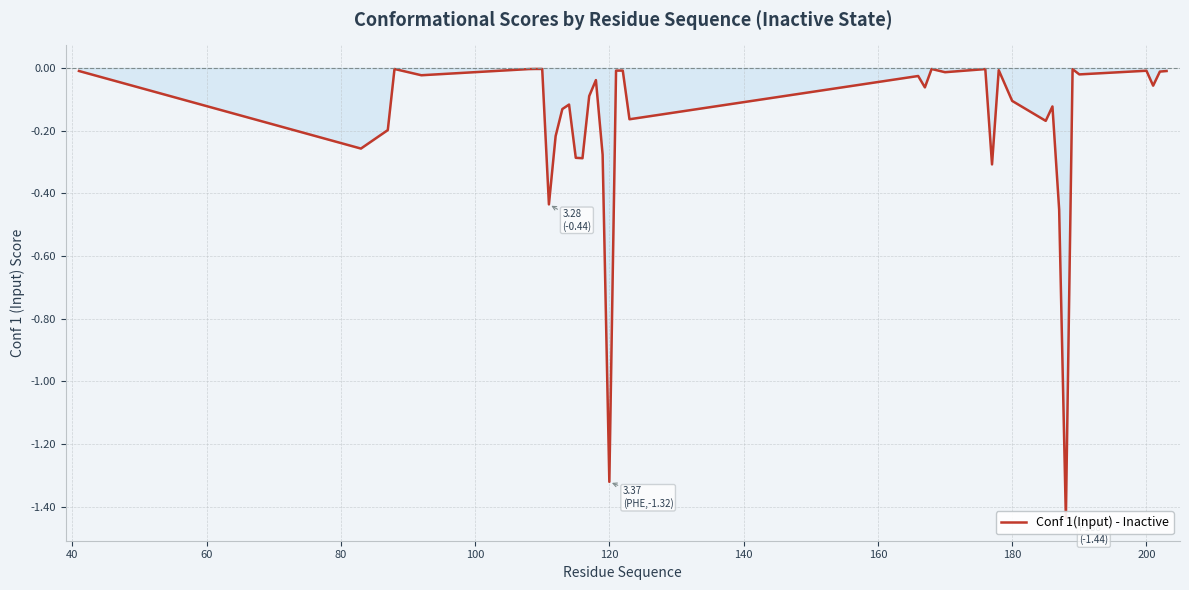

Is it true that the value at 27 is -0.0?

False